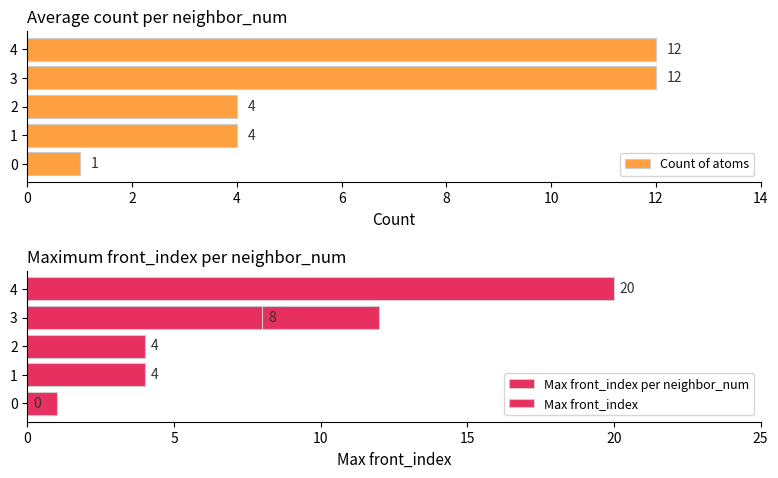

How many data points in Count of atoms are less than 4?

1